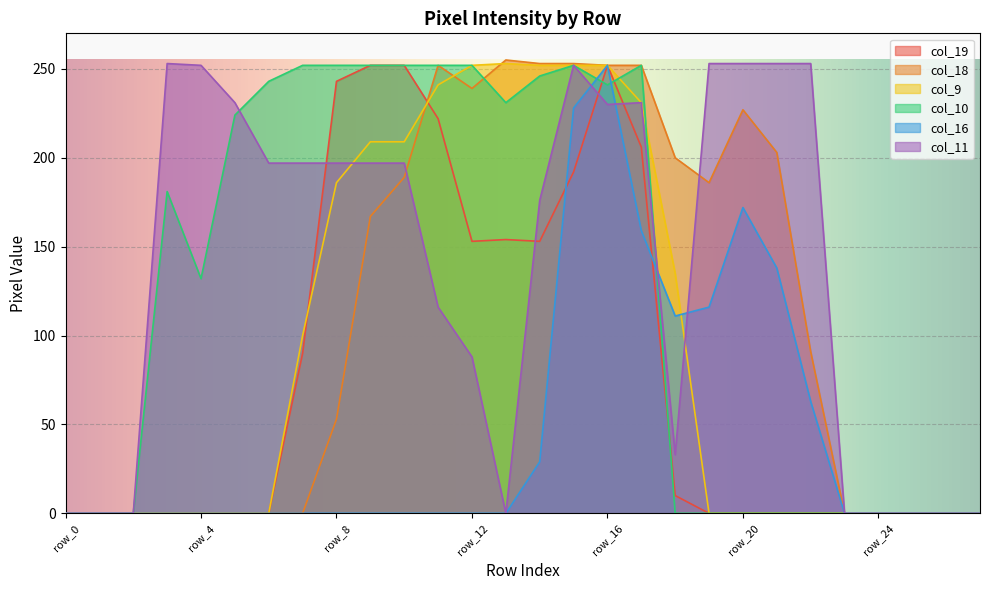

Does the chart display data point markers on the line(s)?

No